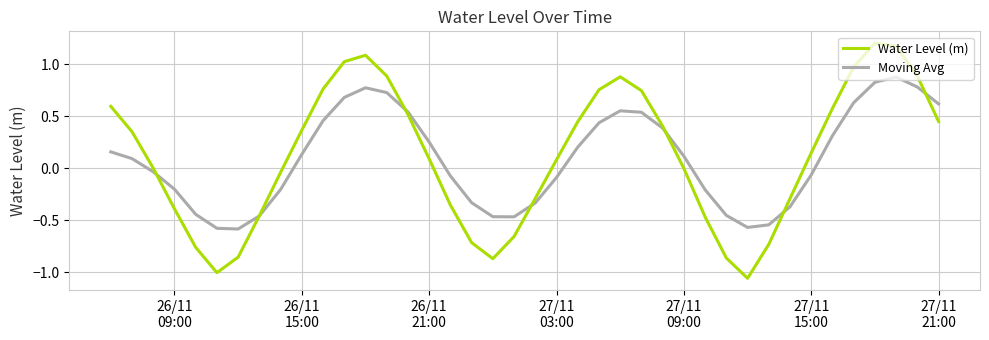

Rank the series by their maximum value, from highest to lowest.

Water Level (m), Moving Avg